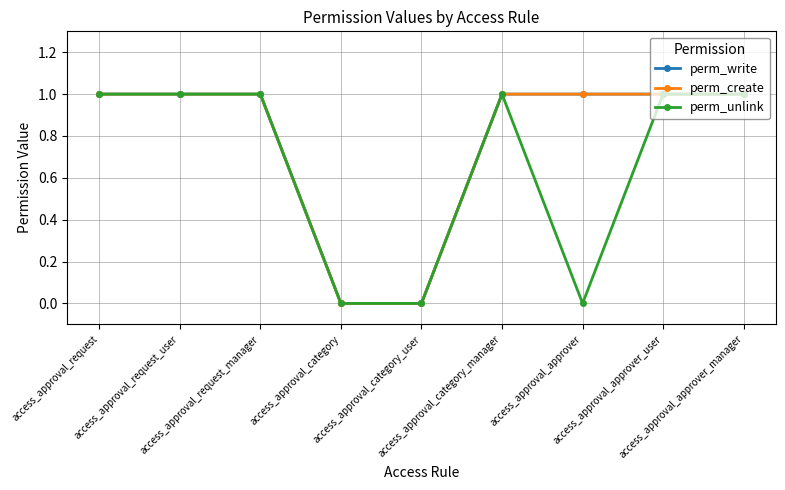

How many lines are shown in the chart?

3